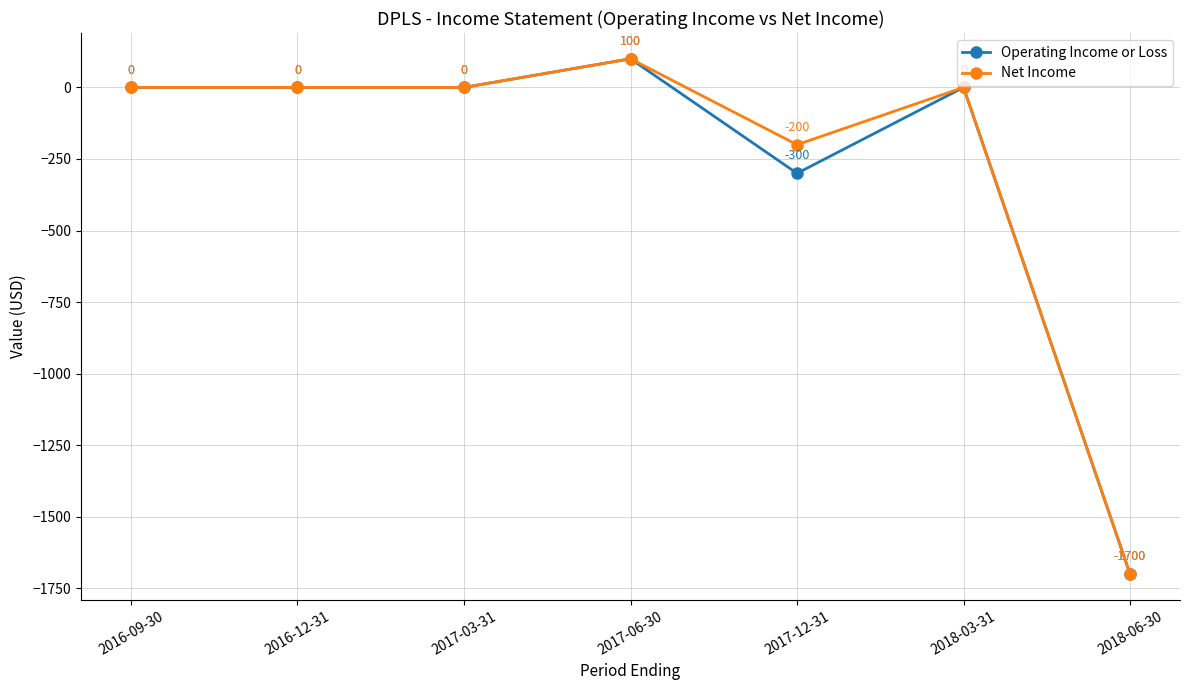

Rank the series by their average value, from highest to lowest.

Net Income, Operating Income or Loss